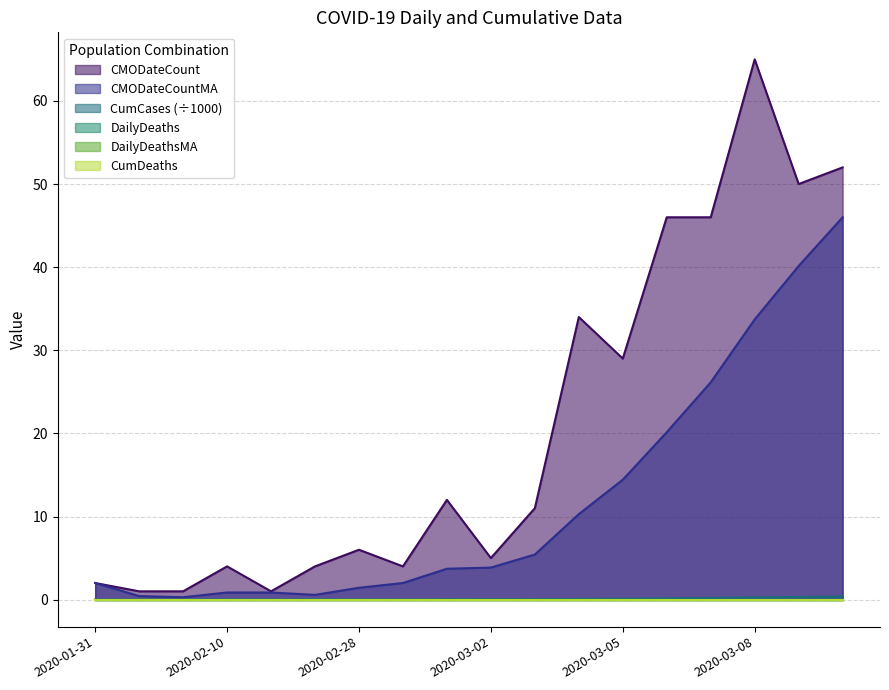

True or false: CMODateCountMA and CumCases cross at least once.

False